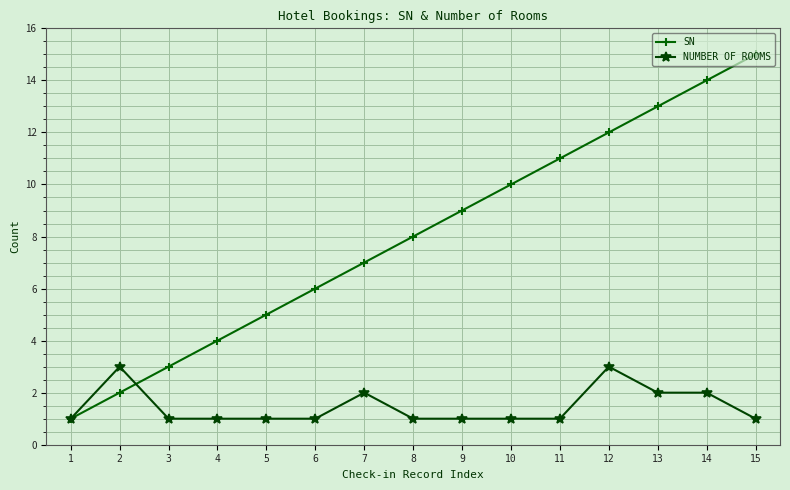

How many lines are shown in the chart?

2